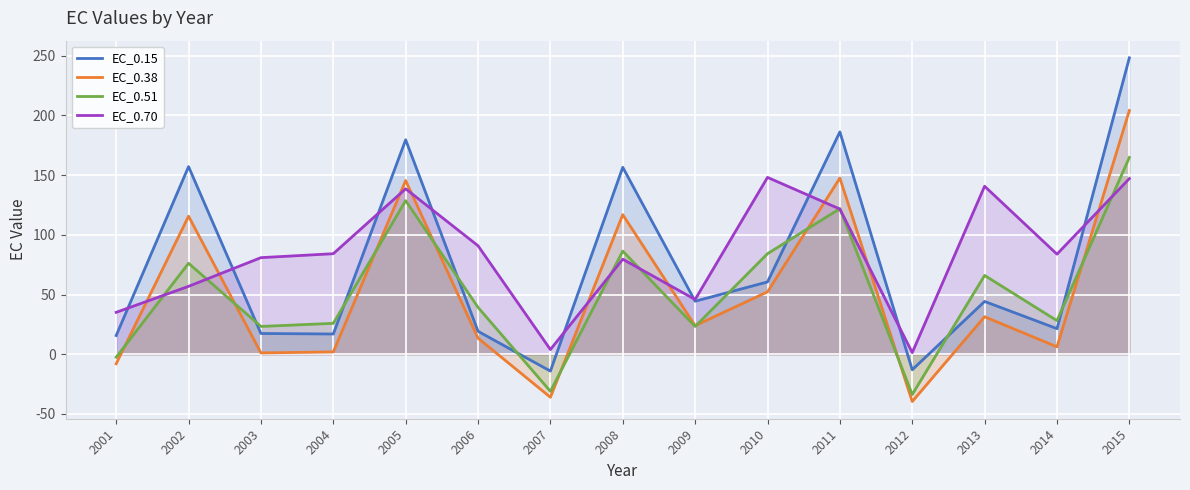

How many values in the EC_0.38 series exceed 23?

8